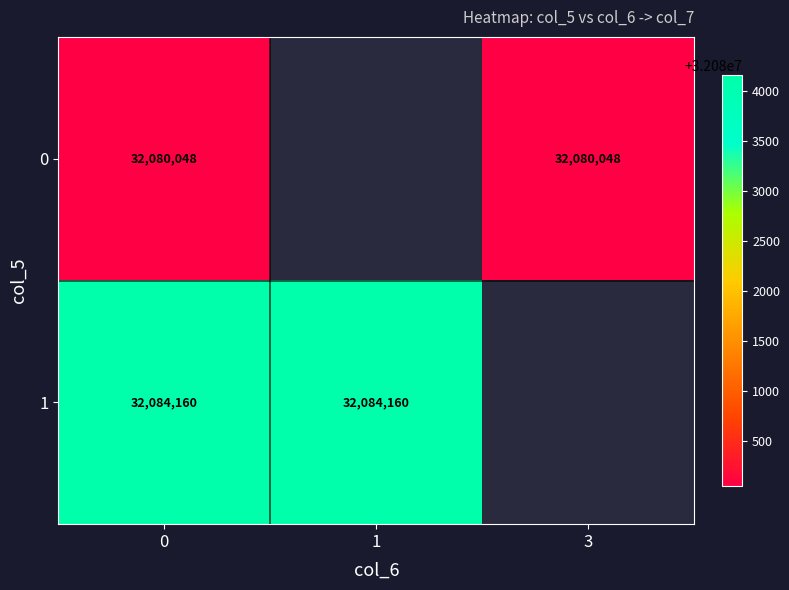

What is the sum of the 1 values at 1 and 0?

64168320